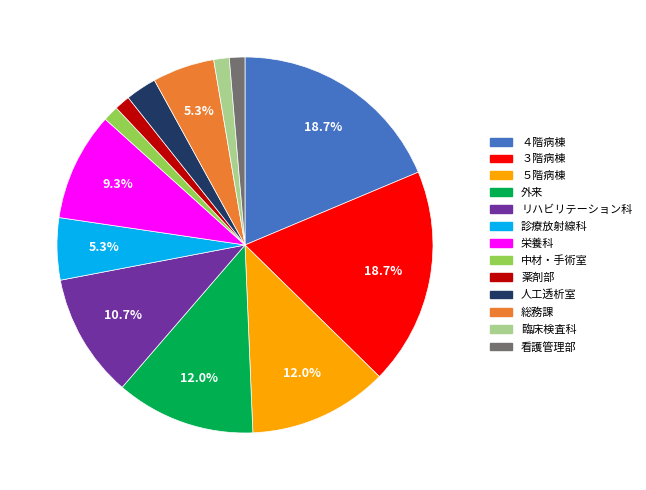

The 診療放射線科 slice represents 5% of the pie. True or false?

True